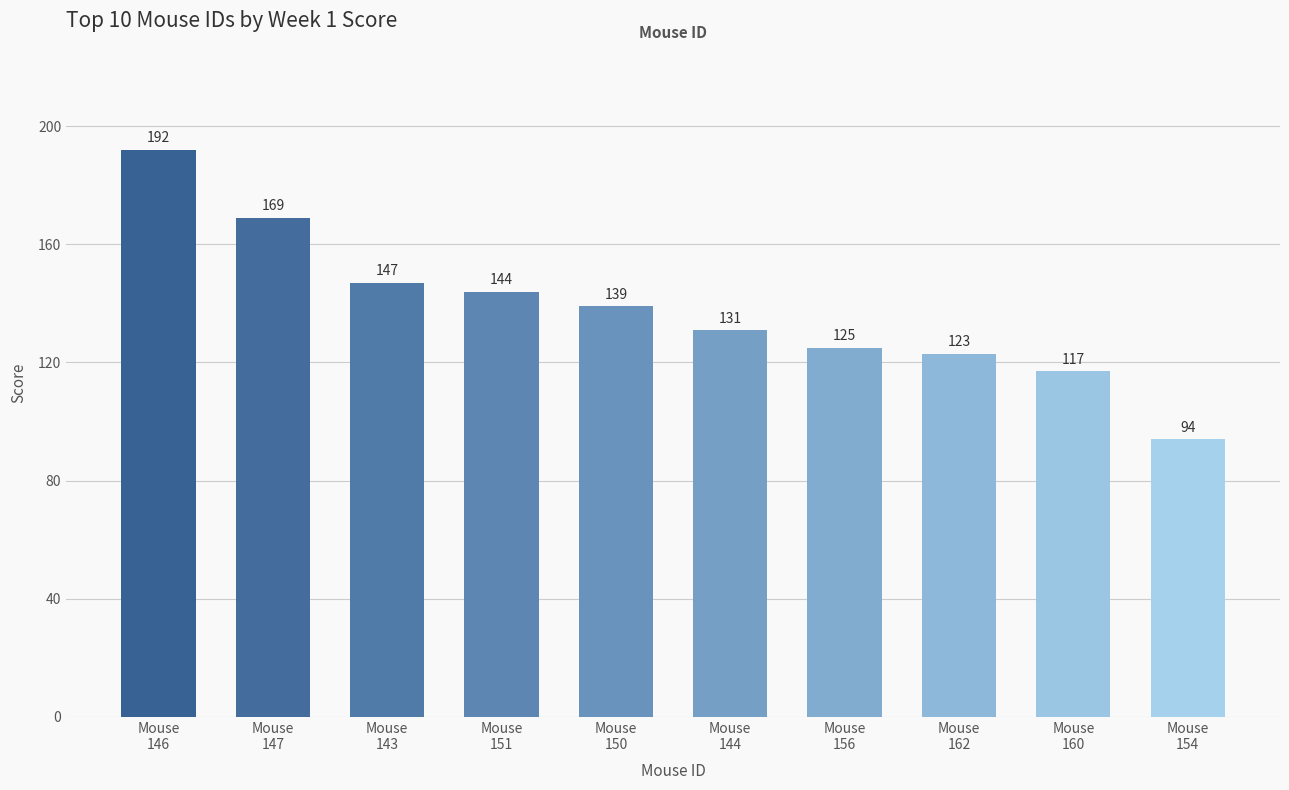

Which label corresponds to the largest value in the chart?

Mouse
146